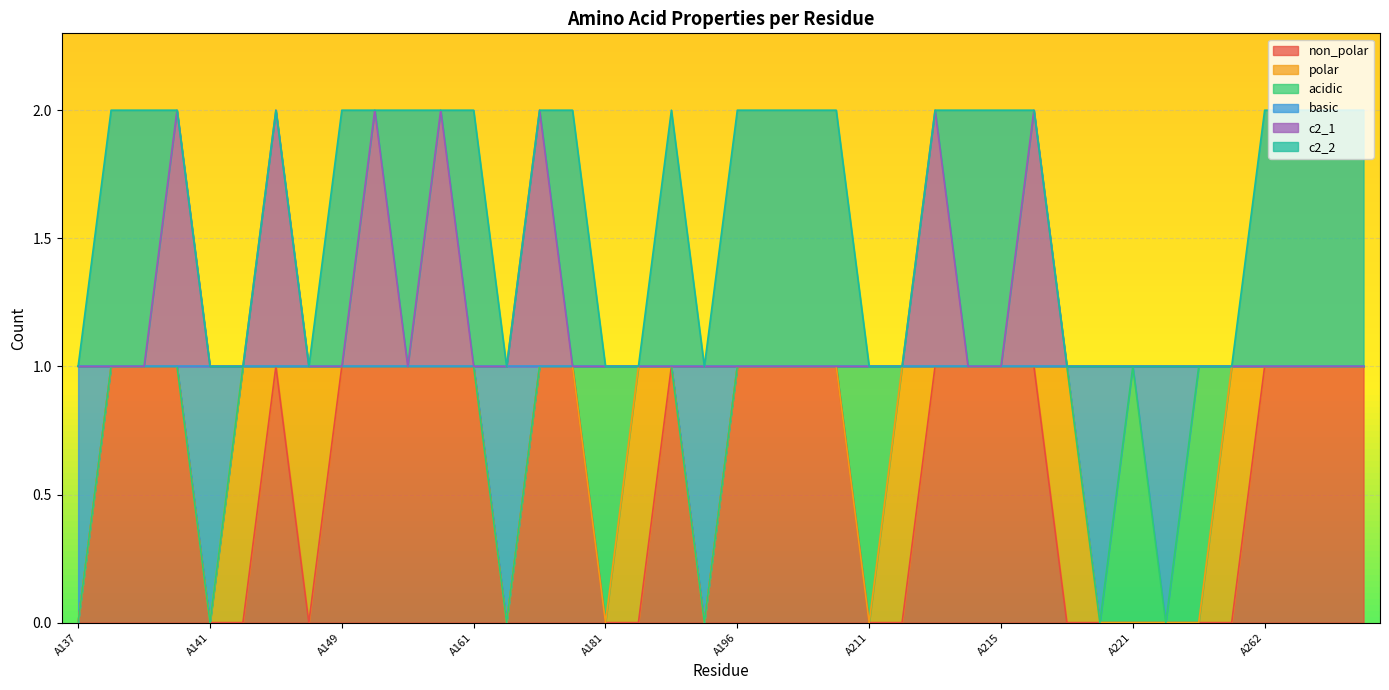

What is the spread (max minus min) of values at A163?

1